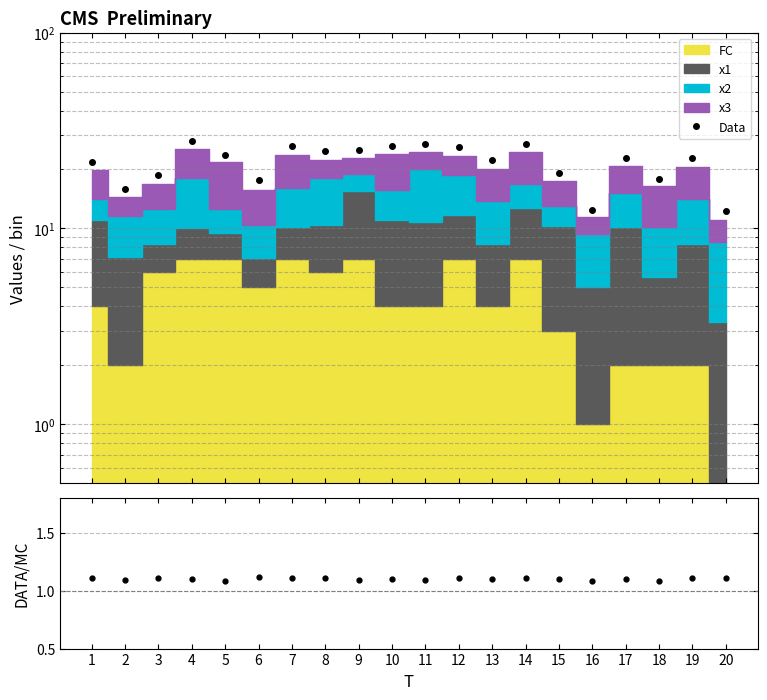

At which label does Data first exceed 22?

4